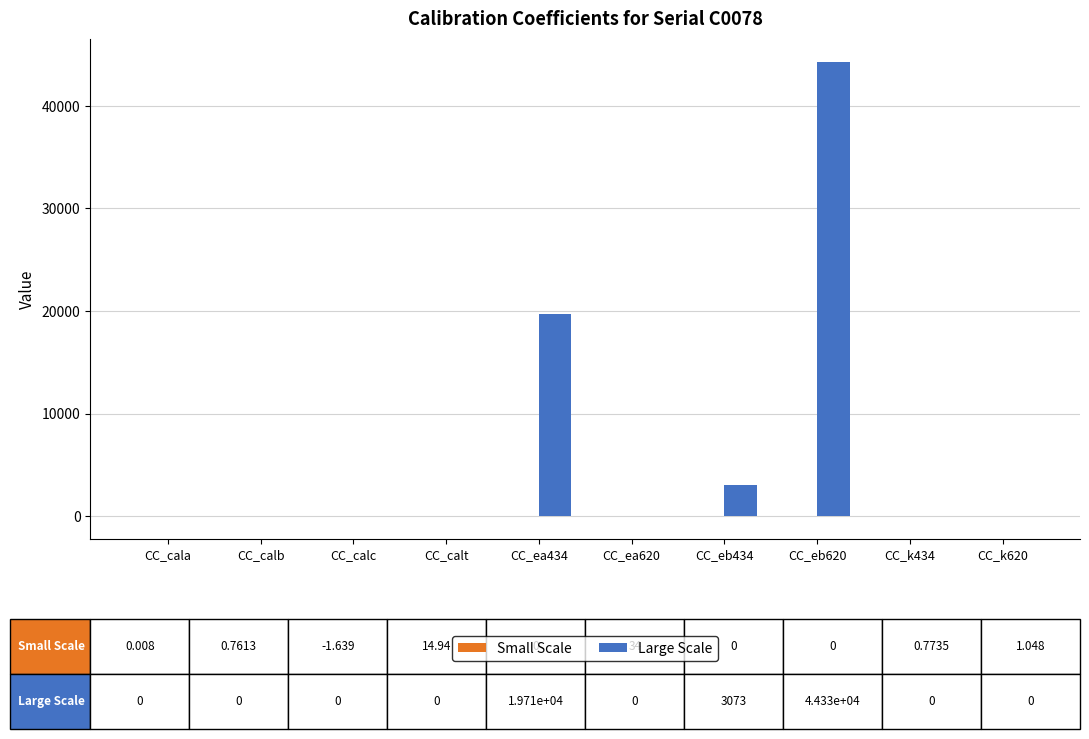

What is the total value across all series at CC_ea620?

34.0